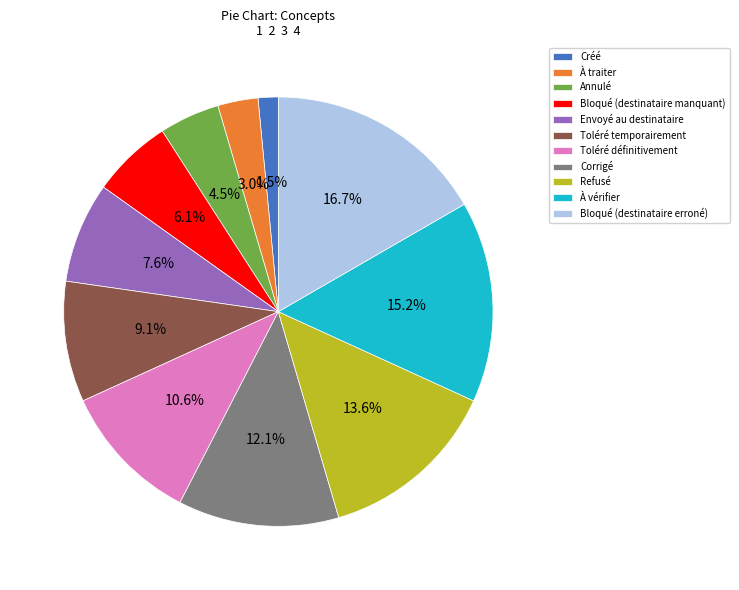

What is the smallest slice in the pie chart?

Créé